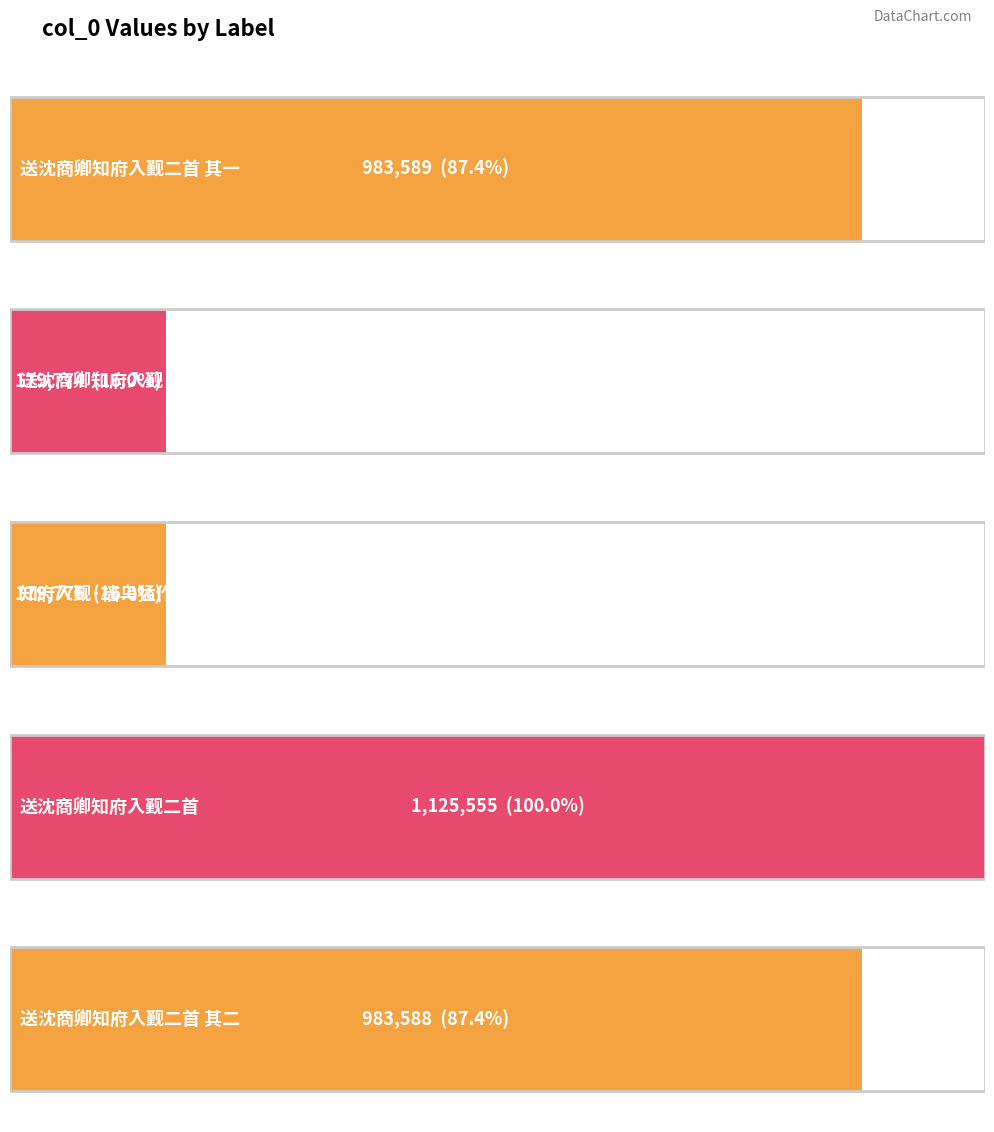

How many values are below 983588?

2